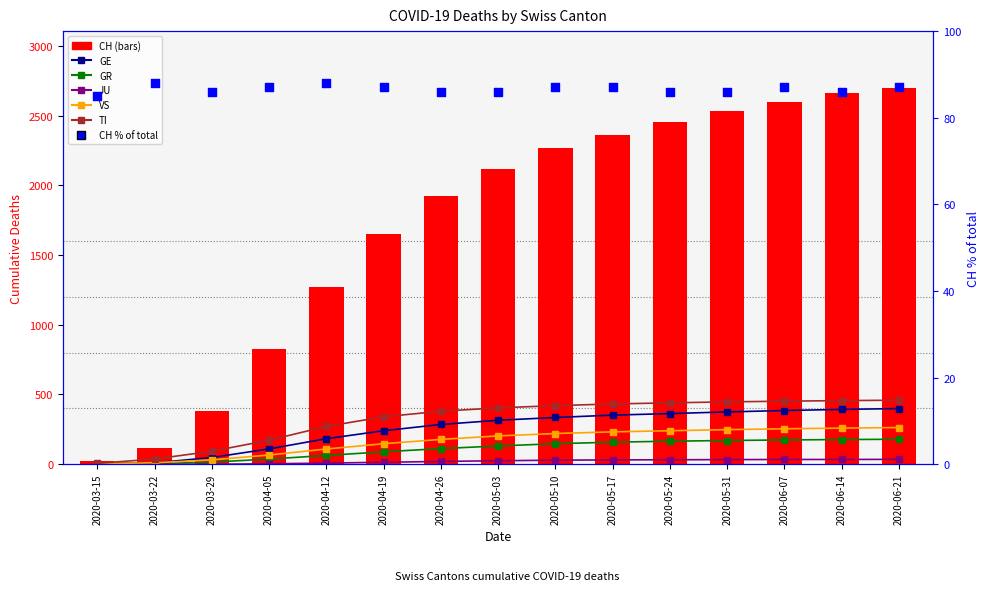

Which series reaches the maximum Y coordinate?

CH